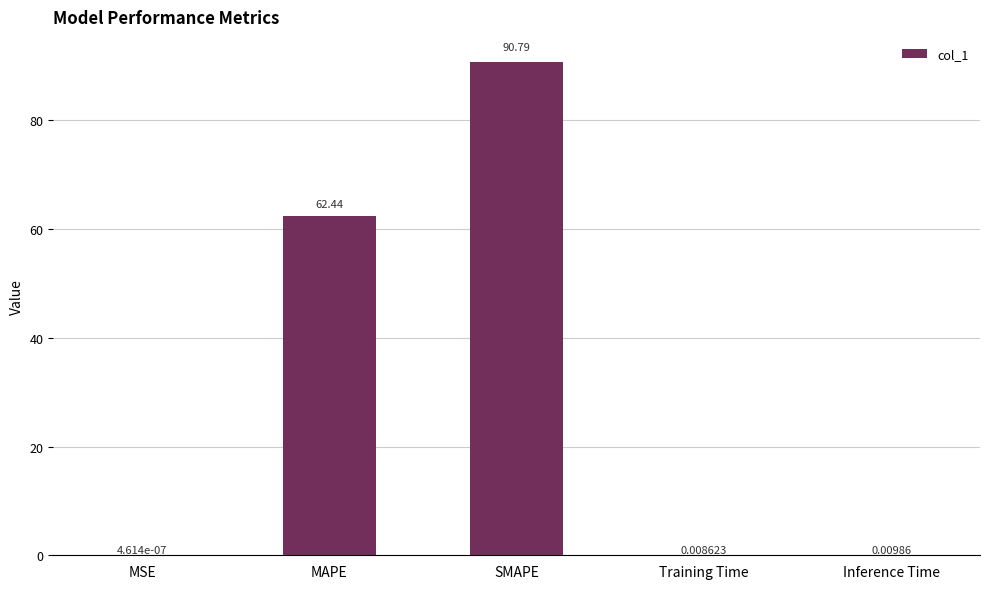

What is the maximum value shown in the chart?

90.8